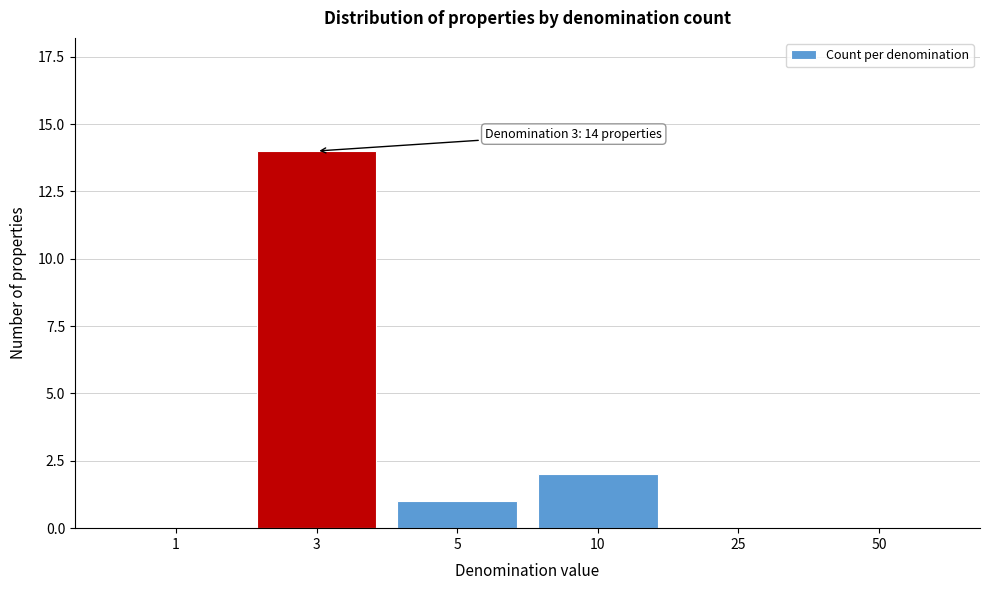

Reading left to right, list all the values displayed in this chart.

1=0	3=14	5=1	10=2	25=0	50=0